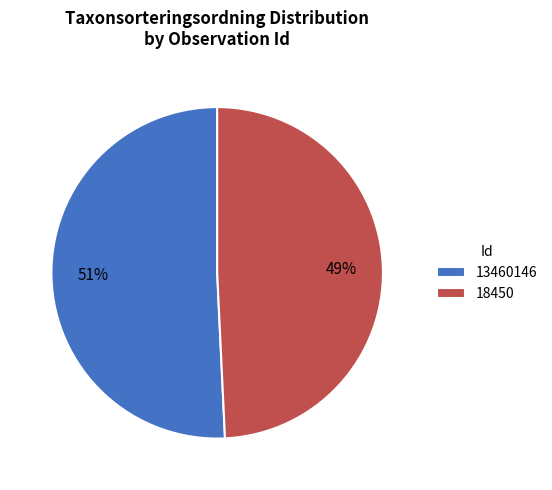

Rank the categories by value from highest to lowest.

13460146, 18450